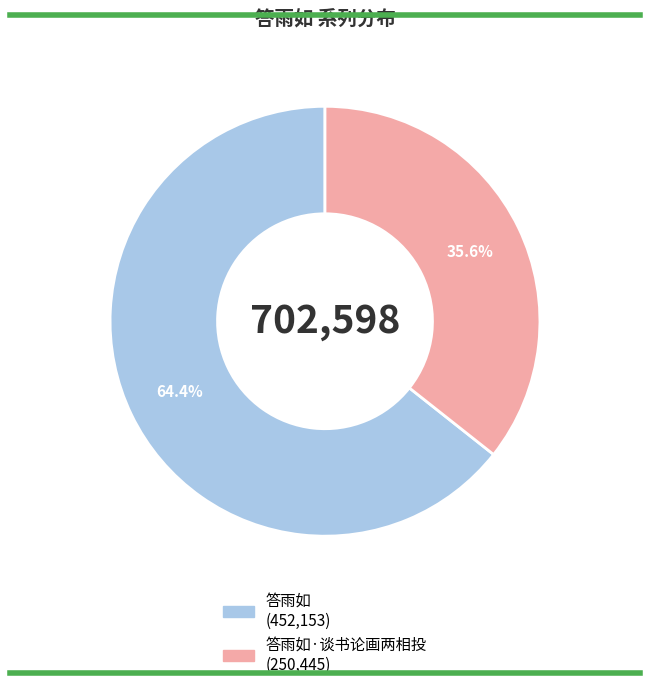

Is there a majority slice in this chart?

Yes